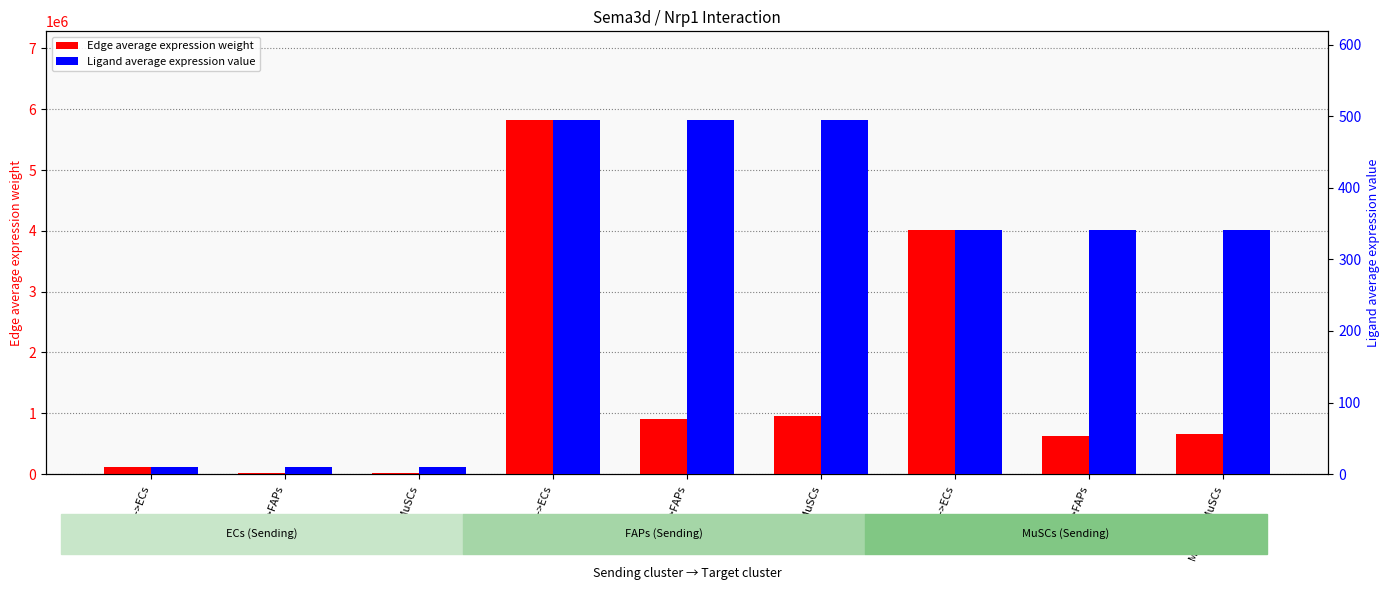

What are all the series names shown in the legend?

Edge average expression weight, Ligand average expression value